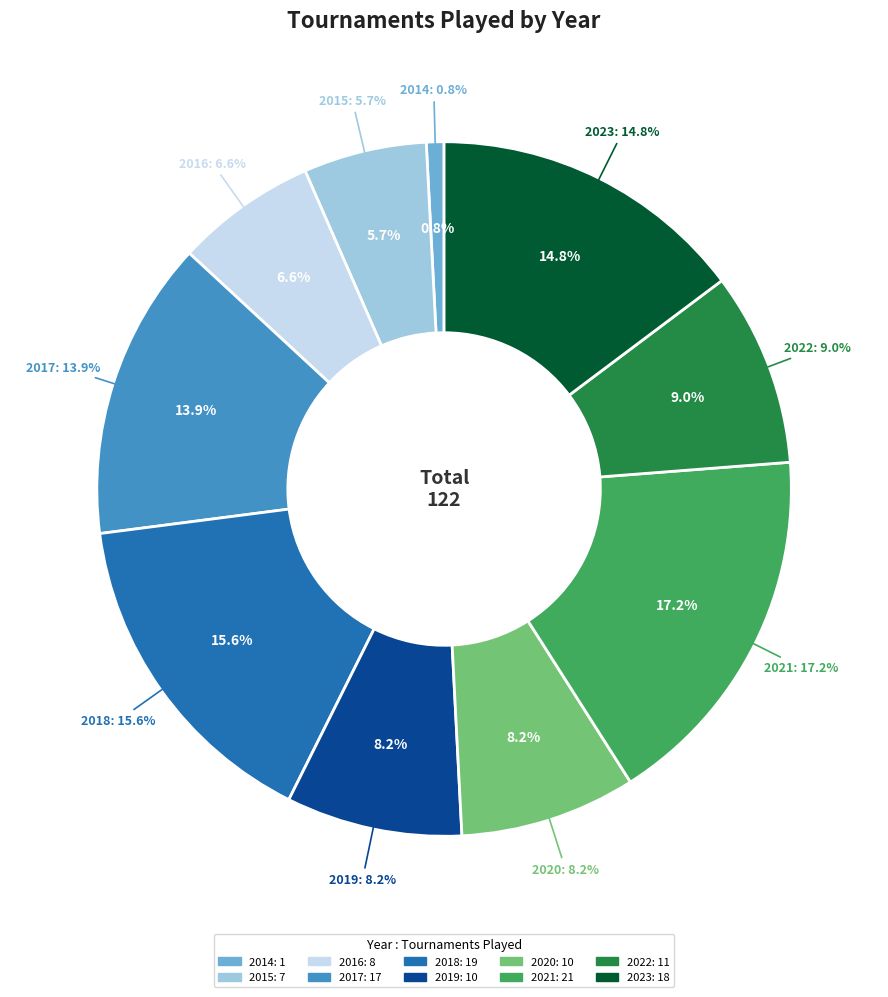

Count the number of slices in the pie.

10